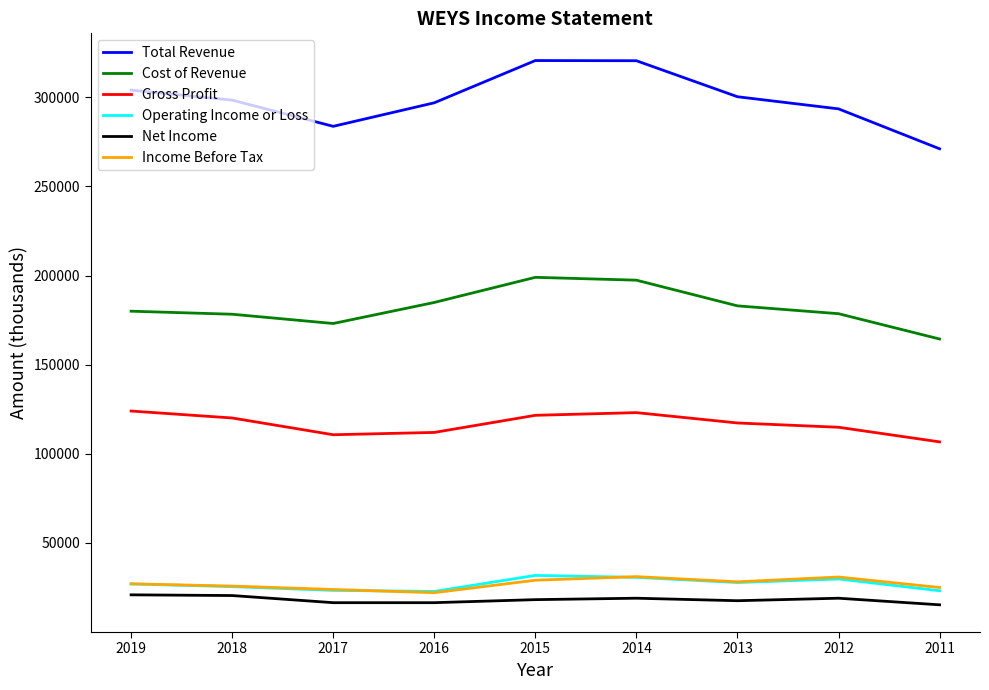

Which series has the largest range (max minus min)?

Total Revenue